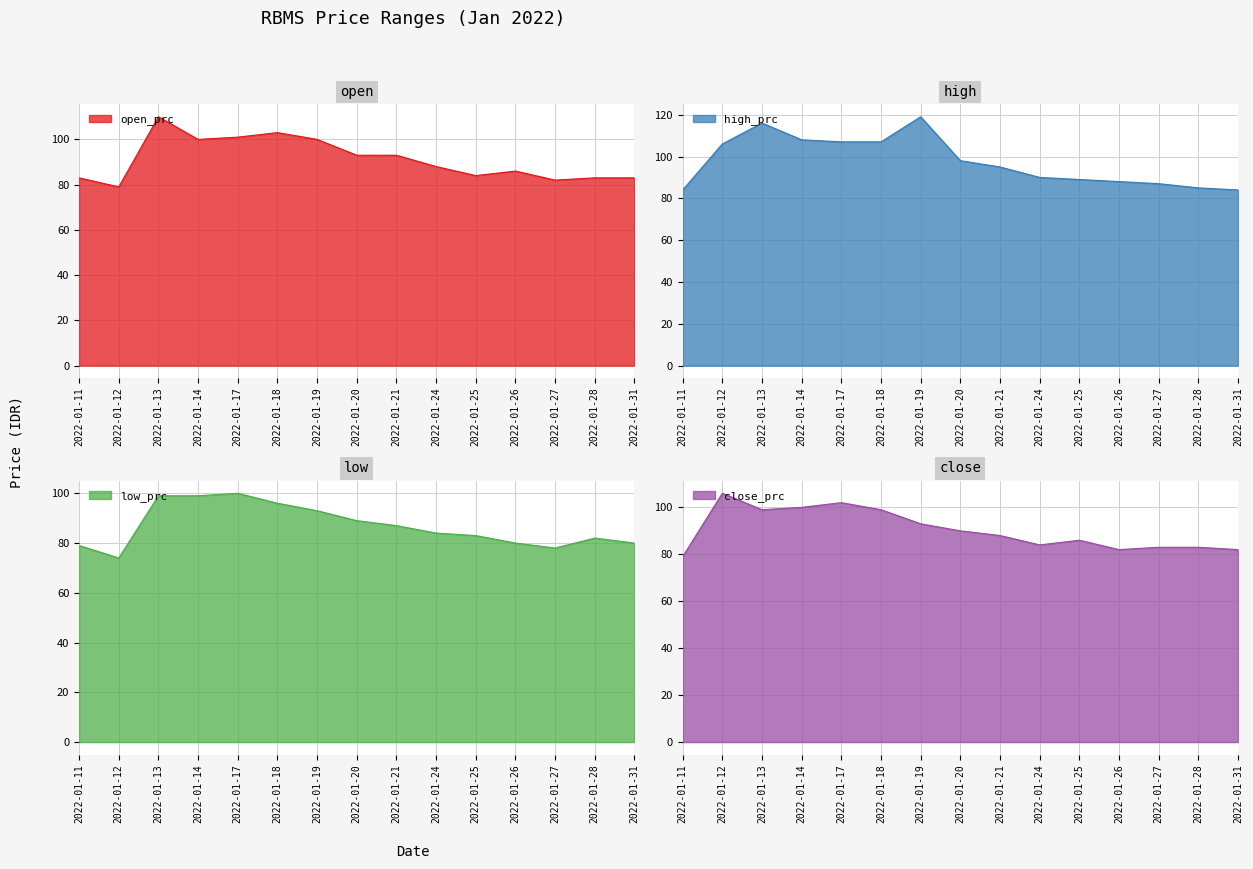

Reading left to right, what are all the values shown in this chart?

open_prc: 2022-01-11=83	2022-01-12=79	2022-01-13=110	2022-01-14=100	2022-01-17=101	2022-01-18=103	2022-01-19=100	2022-01-20=93	2022-01-21=93	2022-01-24=88	2022-01-25=84	2022-01-26=86	2022-01-27=82	2022-01-28=83	2022-01-31=83
high_prc: 2022-01-11=84	2022-01-12=106	2022-01-13=116	2022-01-14=108	2022-01-17=107	2022-01-18=107	2022-01-19=119	2022-01-20=98	2022-01-21=95	2022-01-24=90	2022-01-25=89	2022-01-26=88	2022-01-27=87	2022-01-28=85	2022-01-31=84
low_prc: 2022-01-11=79	2022-01-12=74	2022-01-13=99	2022-01-14=99	2022-01-17=100	2022-01-18=96	2022-01-19=93	2022-01-20=89	2022-01-21=87	2022-01-24=84	2022-01-25=83	2022-01-26=80	2022-01-27=78	2022-01-28=82	2022-01-31=80
close_prc: 2022-01-11=79	2022-01-12=106	2022-01-13=99	2022-01-14=100	2022-01-17=102	2022-01-18=99	2022-01-19=93	2022-01-20=90	2022-01-21=88	2022-01-24=84	2022-01-25=86	2022-01-26=82	2022-01-27=83	2022-01-28=83	2022-01-31=82